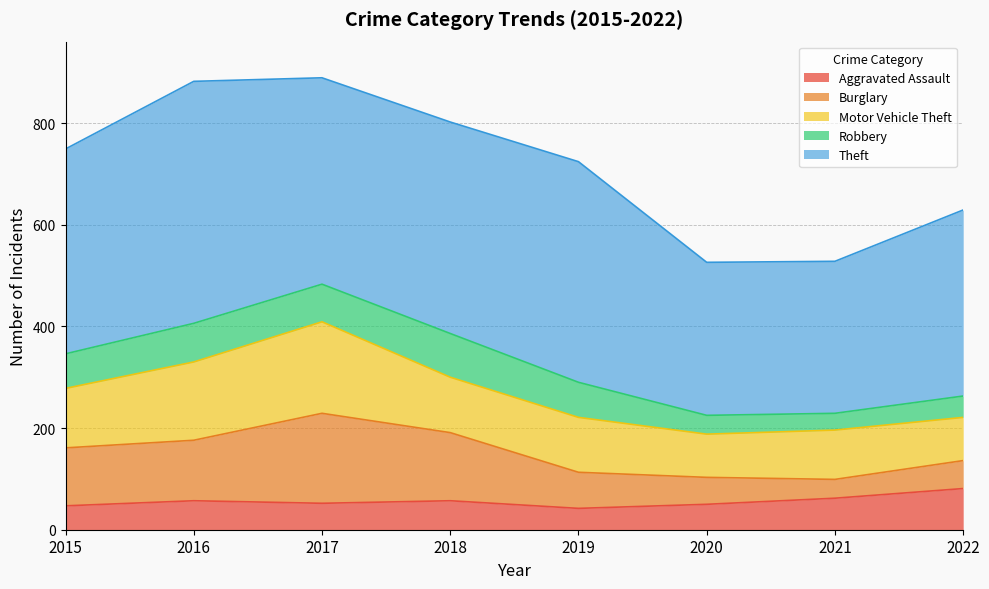

What is the difference between the second highest and second lowest values in the Aggravated Assault series?

15